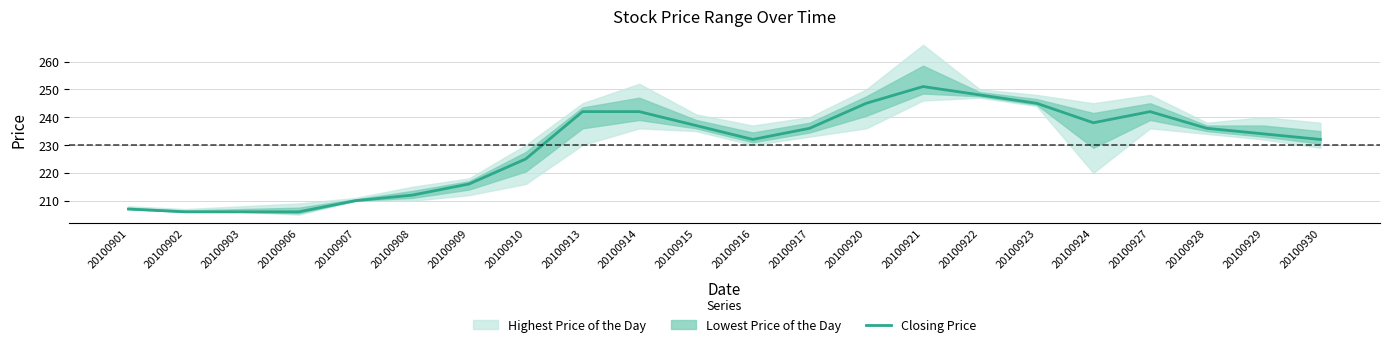

Reading left to right, transcribe all the data shown in this chart.

20100901=207	20100902=206	20100903=206	20100906=206	20100907=210	20100908=212	20100909=216	20100910=225	20100913=242	20100914=242	20100915=237	20100916=232	20100917=236	20100920=245	20100921=251	20100922=248	20100923=245	20100924=238	20100927=242	20100928=236	20100929=234	20100930=232